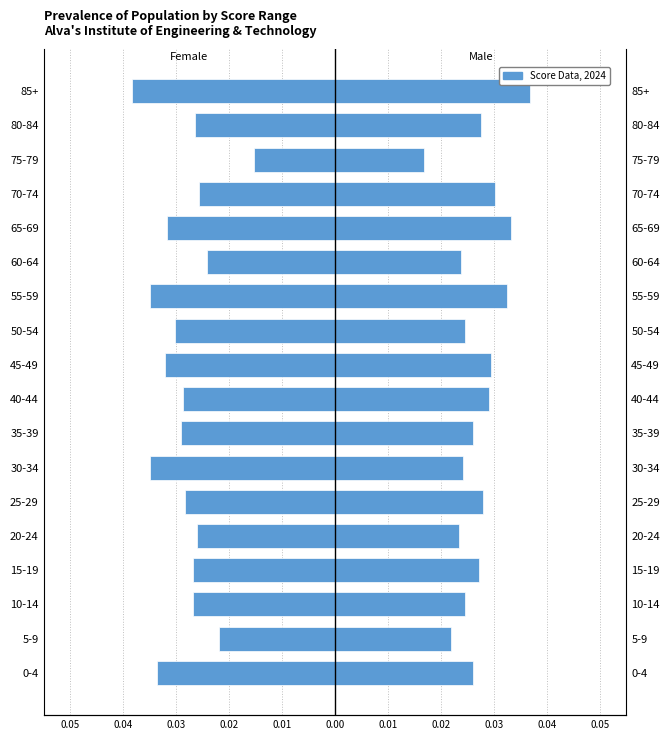

Is the value of Female at 35-39 greater than the value of Male at 10-14?

No